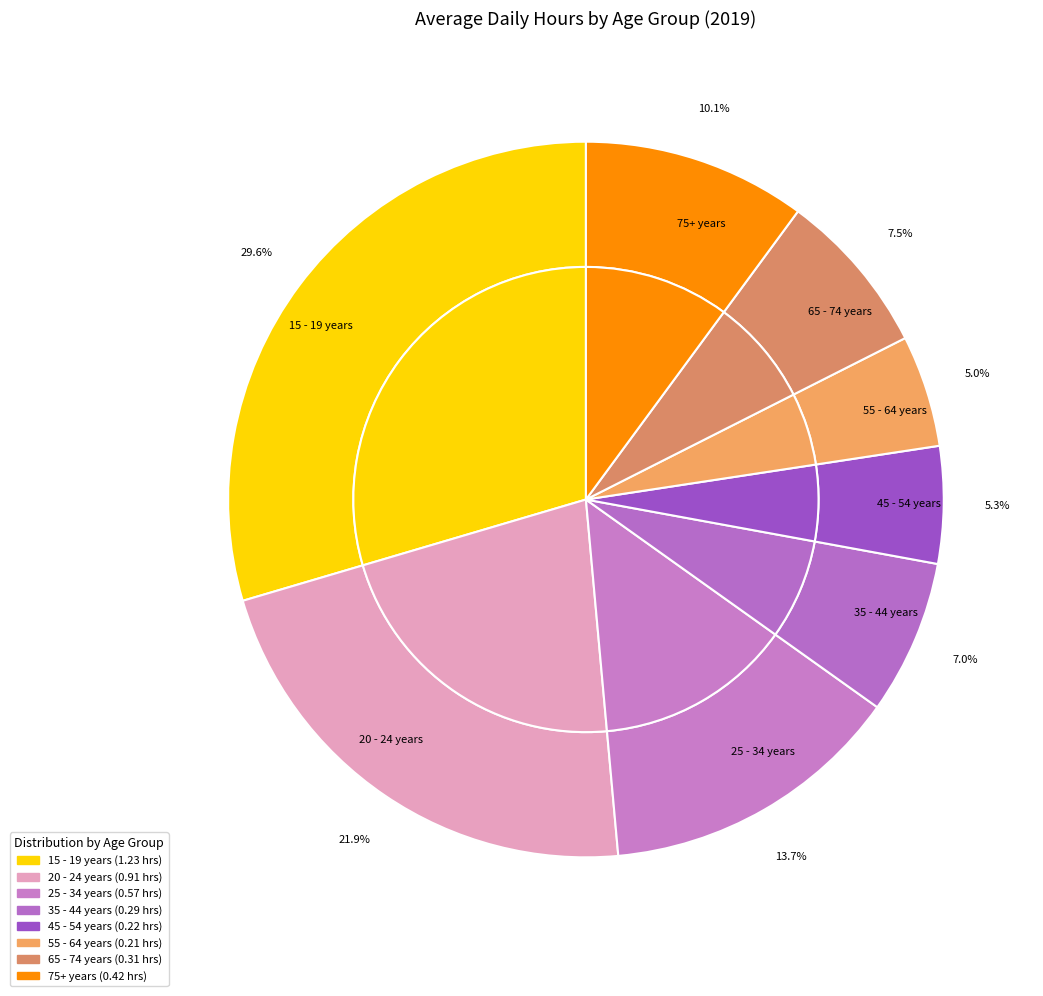

To the nearest percent, what is the combined percentage of 15 - 19 years and 65 - 74 years?

37%